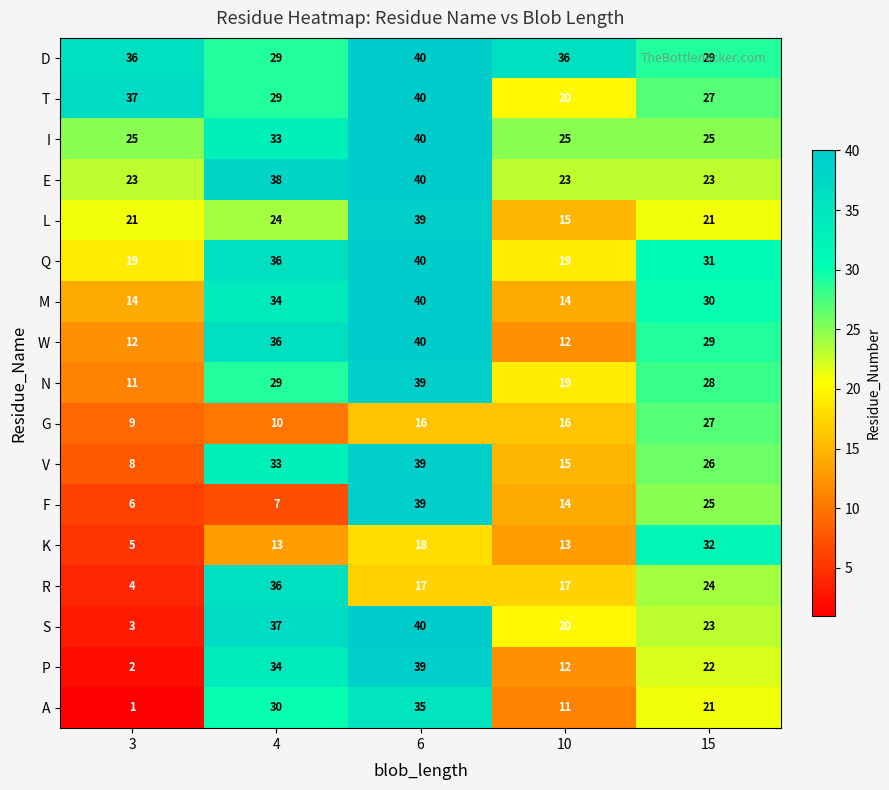

What is the greatest value displayed?

40